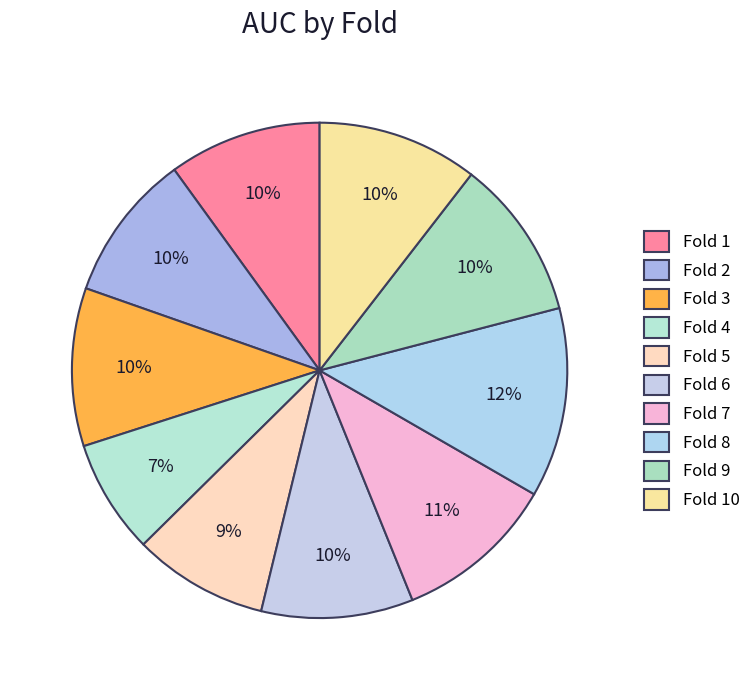

Is it true that Fold 6 is 10% of the pie?

True